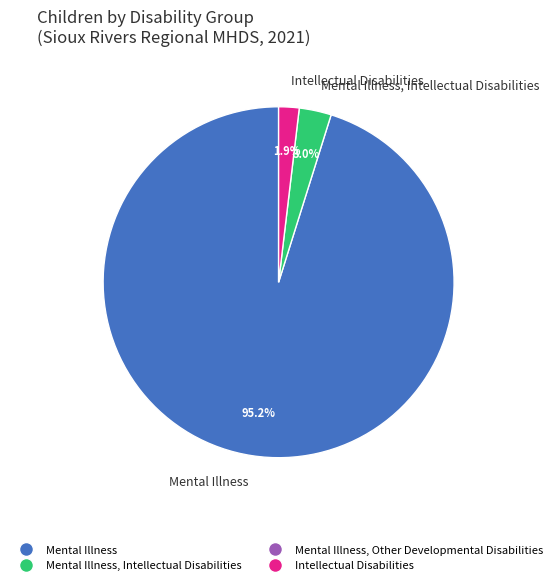

Combined, do Mental Illness and Mental Illness, Intellectual Disabilities account for over 50%?

Yes